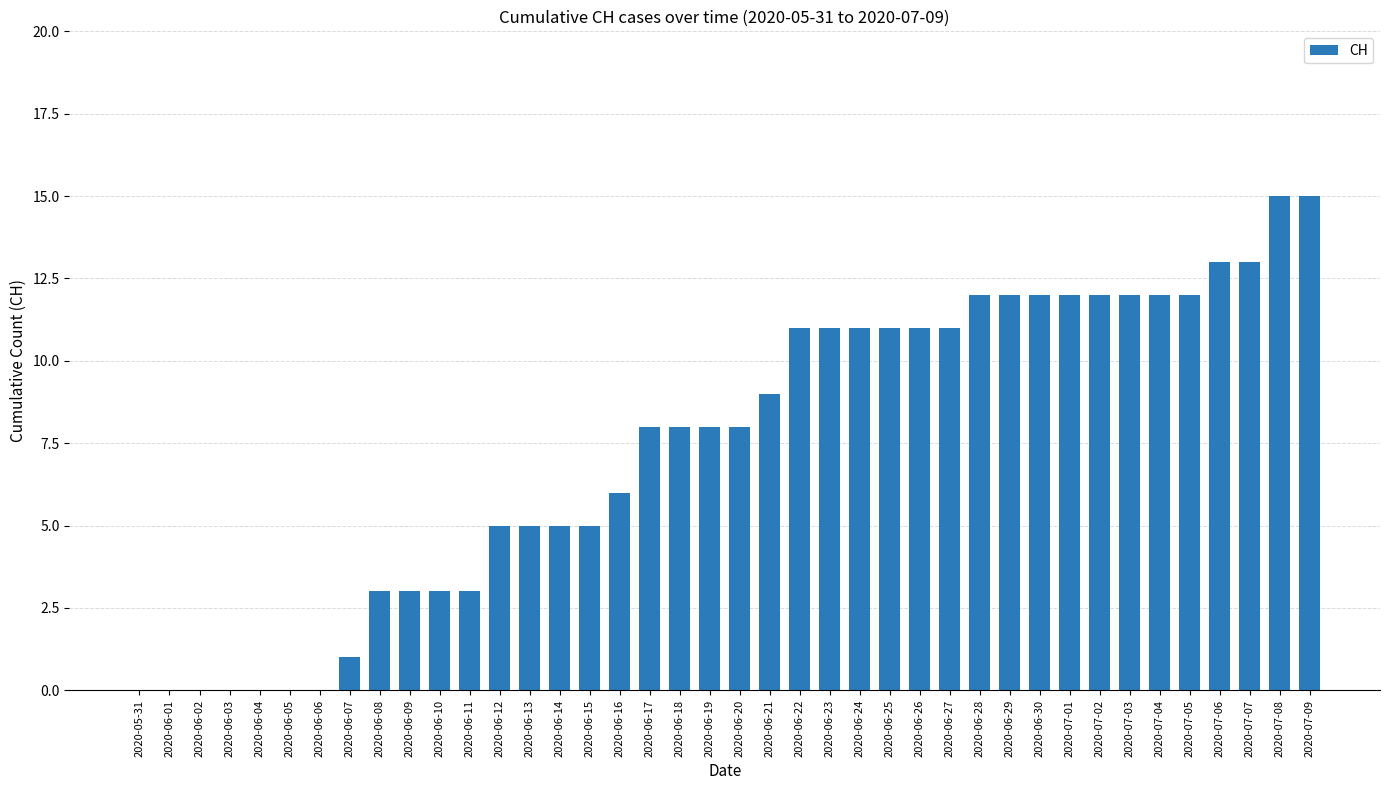

Approximately how many times larger is the value at 2020-06-16 compared to 2020-06-17?

0.8